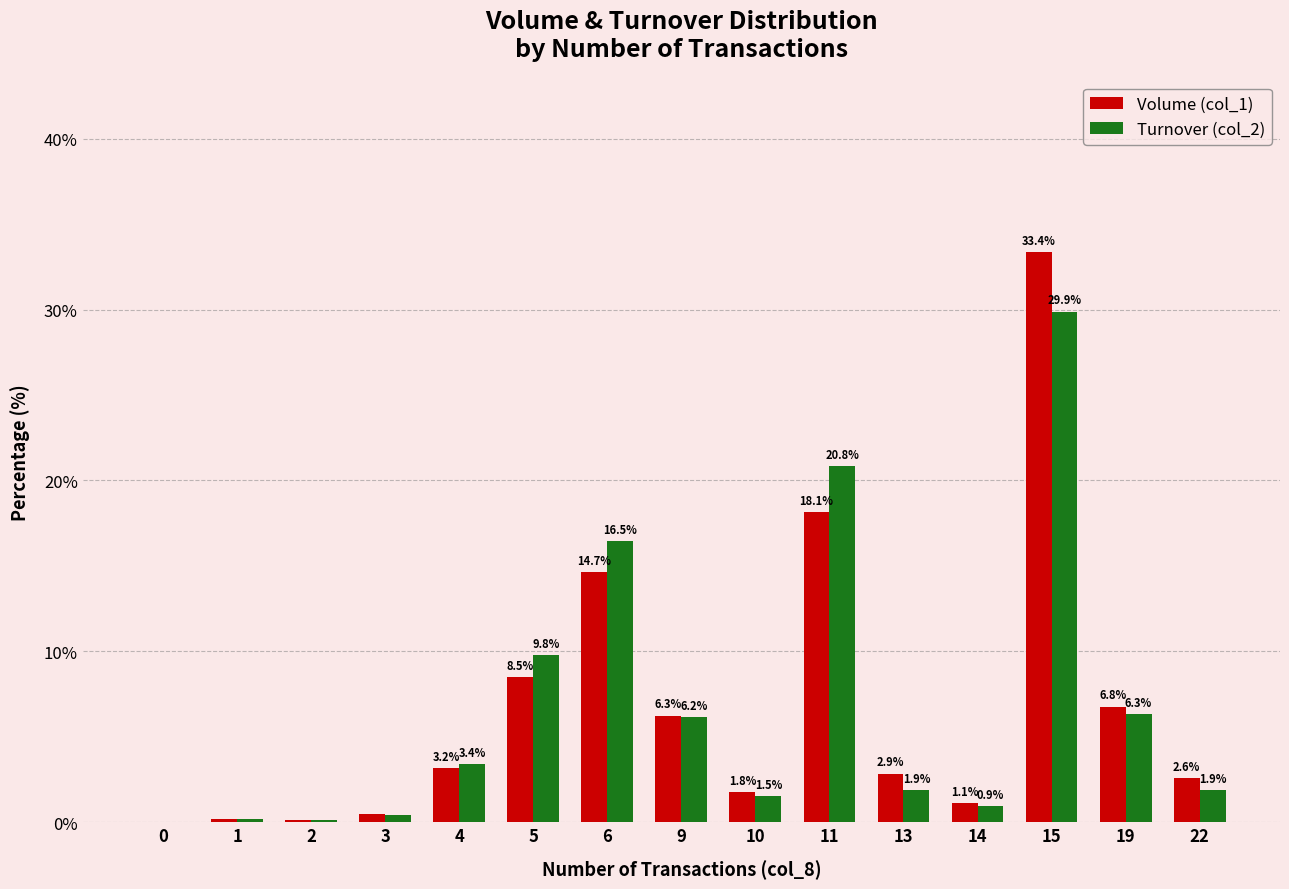

Which series changed the most between 0 and 6?

Turnover (col_2)